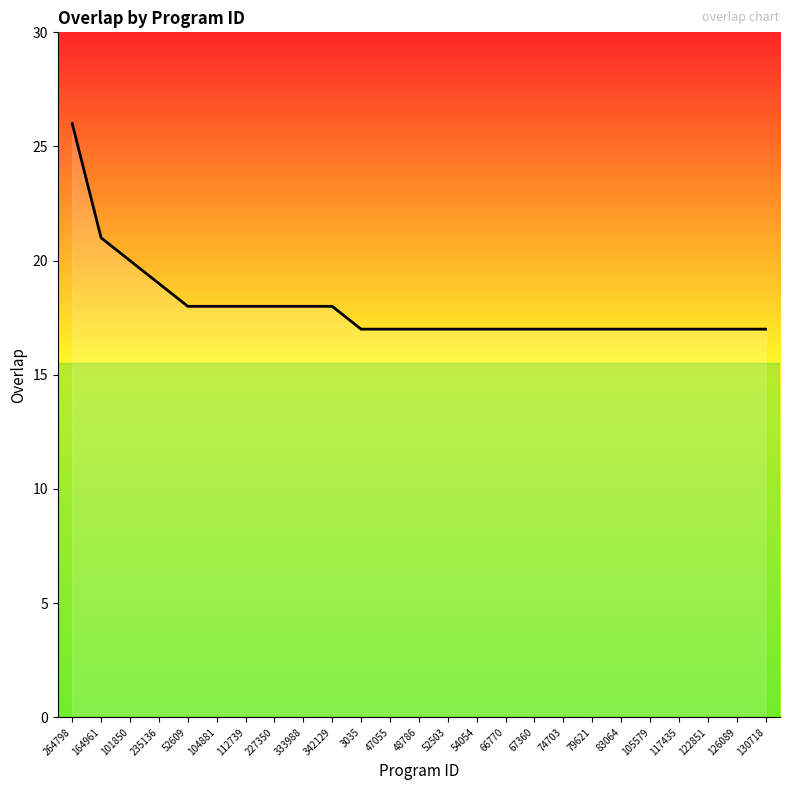

The chart shows a value of 27 at 83064. True or false?

False